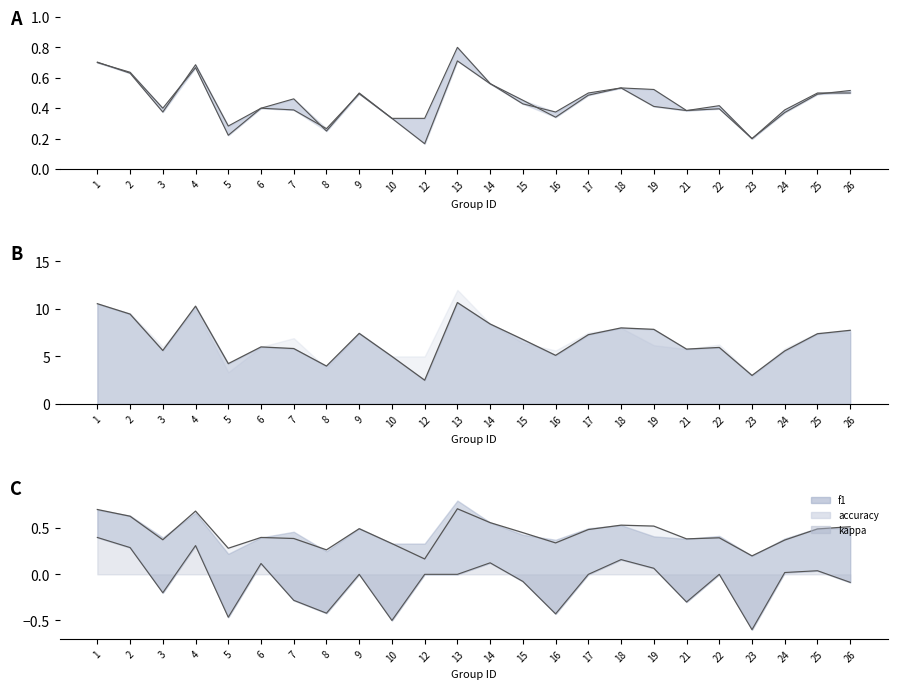

Reading left to right, list all the values displayed in this chart.

f1_line: 1=0.7	2=0.6	3=0.4	4=0.7	5=0.3	6=0.4	7=0.4	8=0.3	9=0.5	10=0.3	12=0.2	13=0.7	14=0.6	15=0.5	16=0.3	17=0.5	18=0.5	19=0.5	21=0.4	22=0.4	23=0.2	24=0.4	25=0.5	26=0.5
accuracy_line: 1=0.7	2=0.6	3=0.4	4=0.7	5=0.2	6=0.4	7=0.5	8=0.2	9=0.5	10=0.3	12=0.3	13=0.8	14=0.6	15=0.4	16=0.4	17=0.5	18=0.5	19=0.4	21=0.4	22=0.4	23=0.2	24=0.4	25=0.5	26=0.5
kappa_line: 1=0.4	2=0.3	3=-0.2	4=0.3	5=-0.5	6=0.1	7=-0.3	8=-0.4	9=0.0	10=-0.5	12=0.0	13=0.0	14=0.1	15=-0.1	16=-0.4	17=0.0	18=0.2	19=0.1	21=-0.3	22=0.0	23=-0.6	24=0.0	25=0.0	26=-0.1